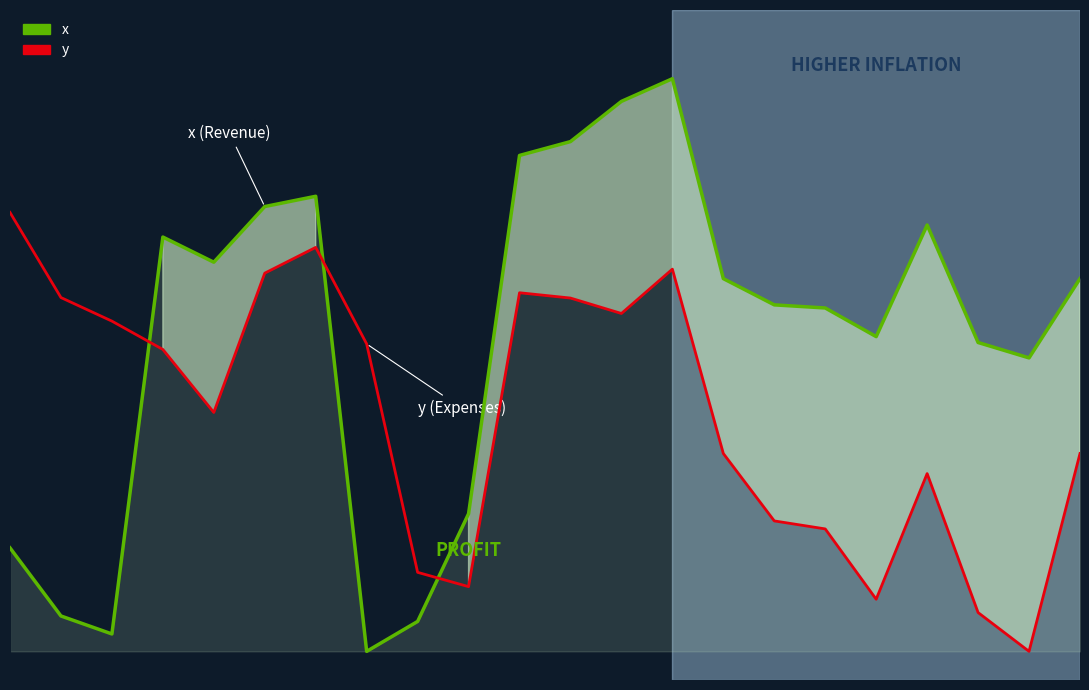

Where is the first local minimum for y?

4